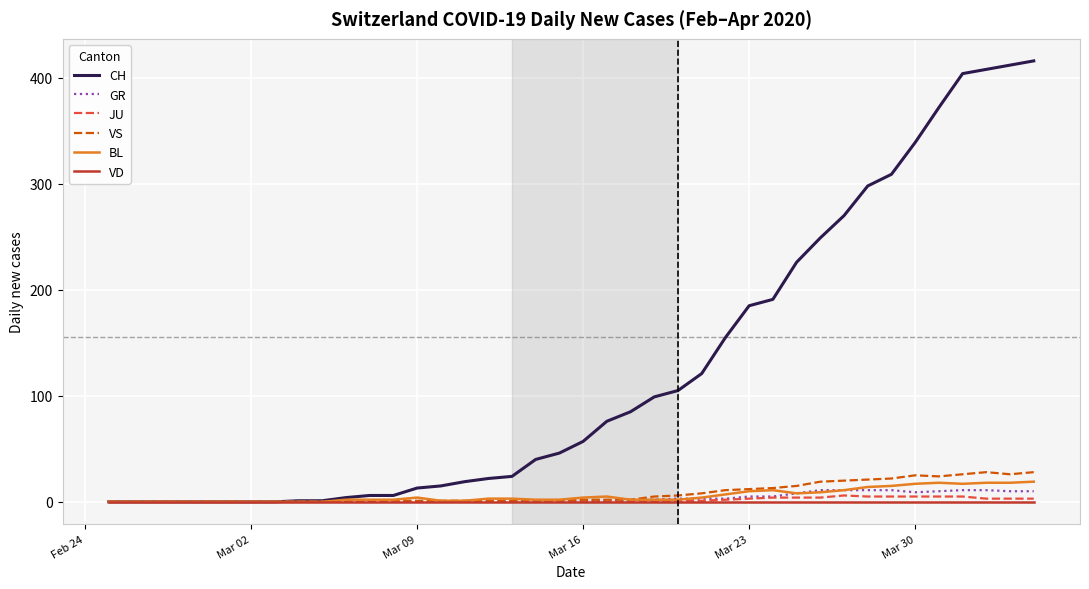

Which series has the largest range (max minus min)?

CH